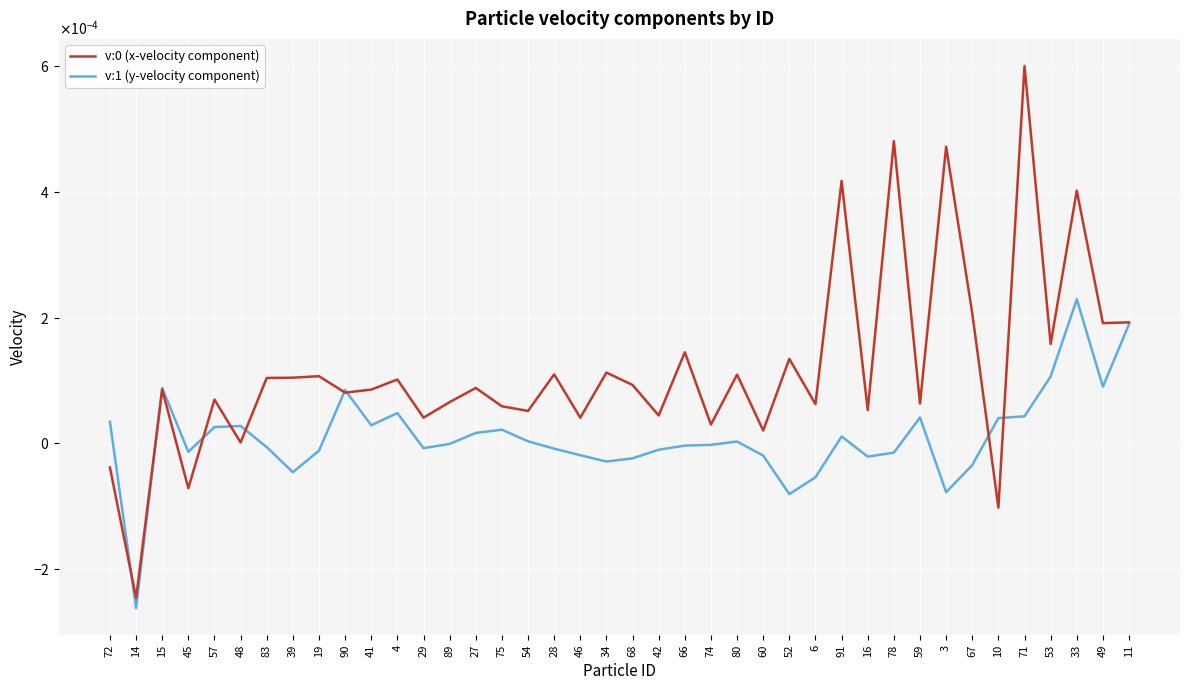

The v:1 (y-velocity component) series shows 0.0 at 48. True or false?

False